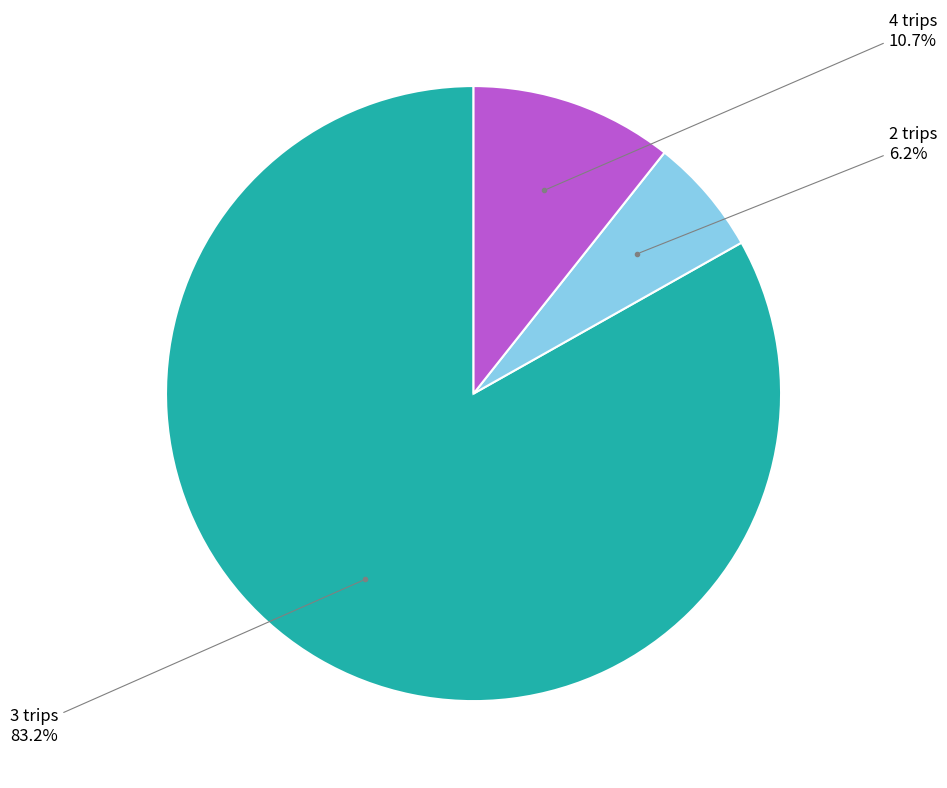

Is there any slice that represents more than half of the pie?

Yes